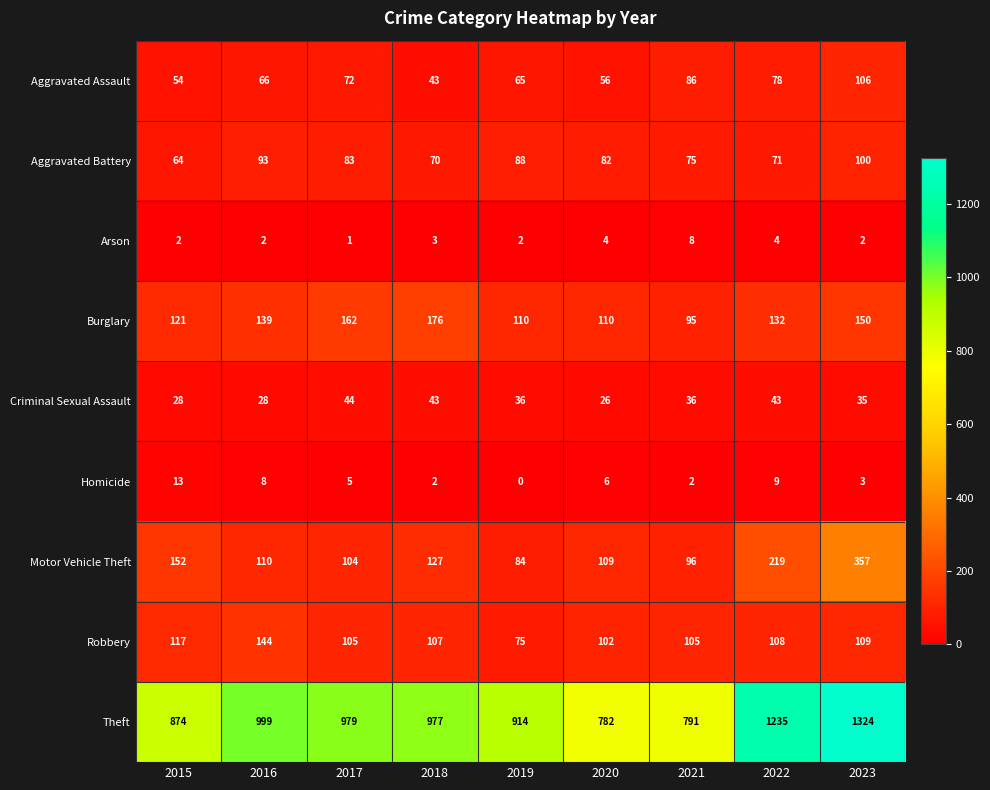

At which category does the chart reach its peak across all series?

2023